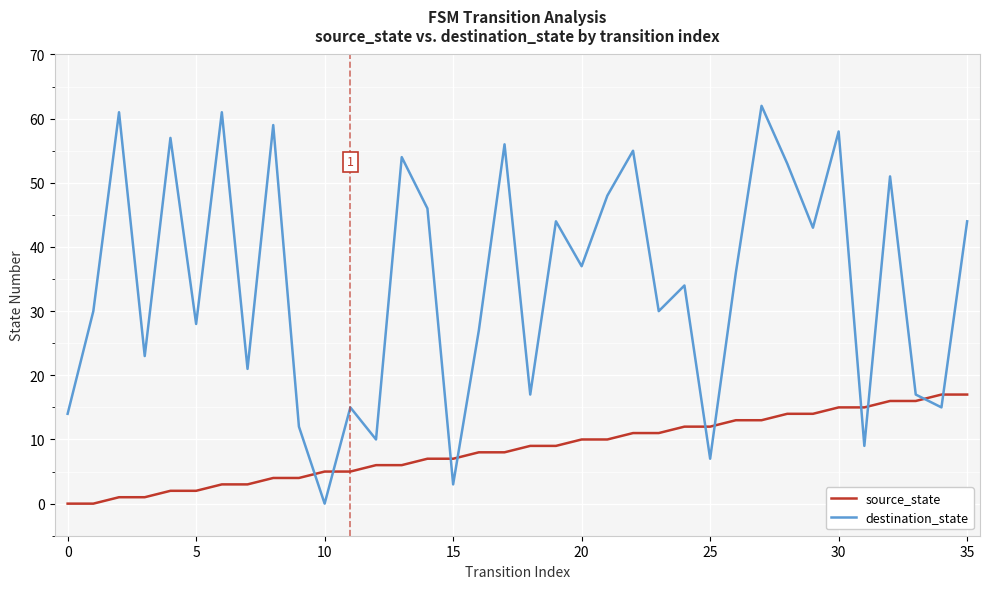

What is the difference between the maximum and minimum values in the destination_state series?

62